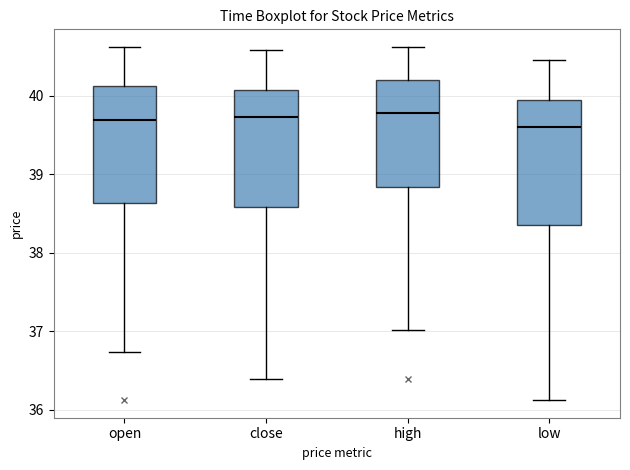

Reading left to right, transcribe this box plot: for each box, give where its median line is, the range the box spans, and where its two whiskers end, as read against the y-axis. The values are not printed on the chart, so give them approximately, as read against the axis.

open: median 39.7, box 38.6 to 40.1, whiskers 36.7 to 40.6
close: median 39.7, box 38.6 to 40.1, whiskers 36.4 to 40.6
high: median 39.8, box 38.8 to 40.2, whiskers 37.0 to 40.6
low: median 39.6, box 38.4 to 39.9, whiskers 36.1 to 40.4